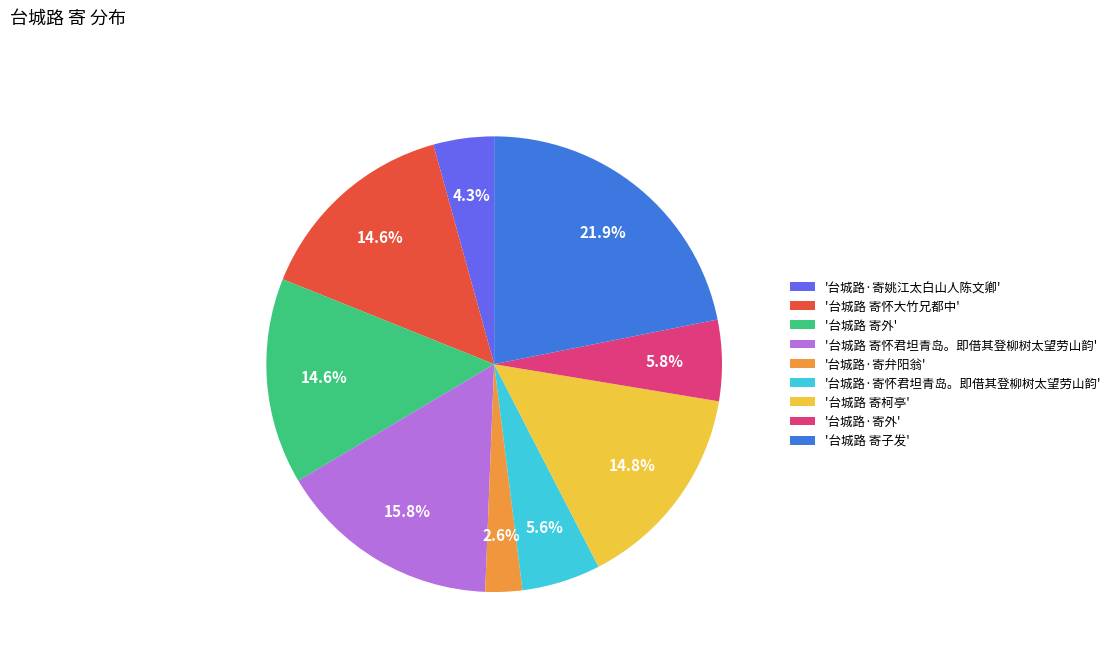

What percentage do '台城路·寄姚江太白山人陈文卿' and '台城路 寄怀大竹兄都中' together represent?

18.9%